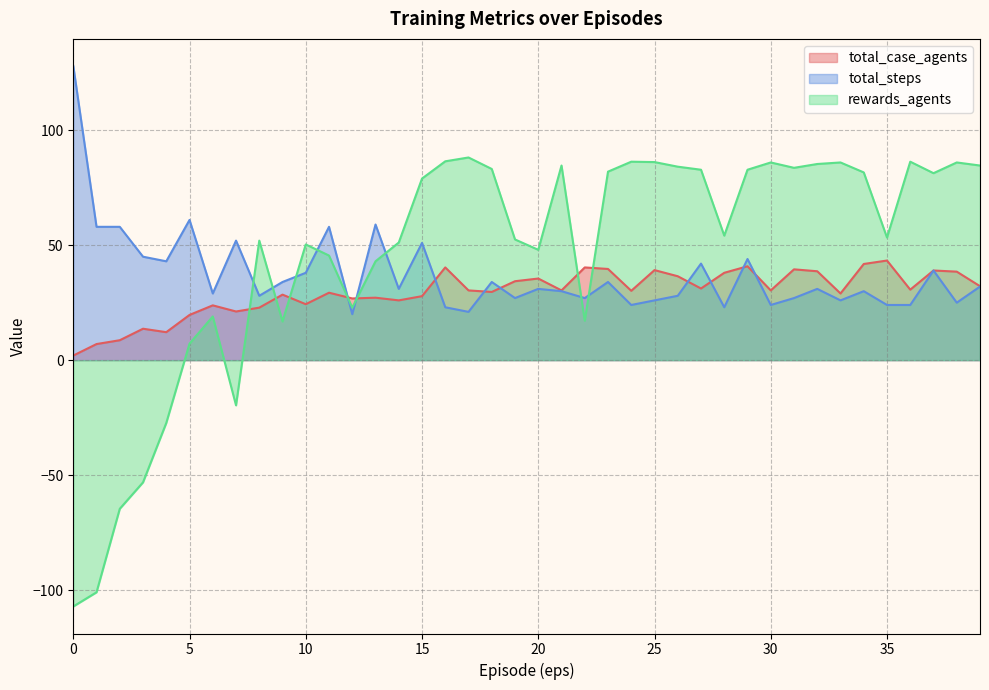

Which series ends up on top after the final intersection of total_steps and total_case_agents?

total_case_agents